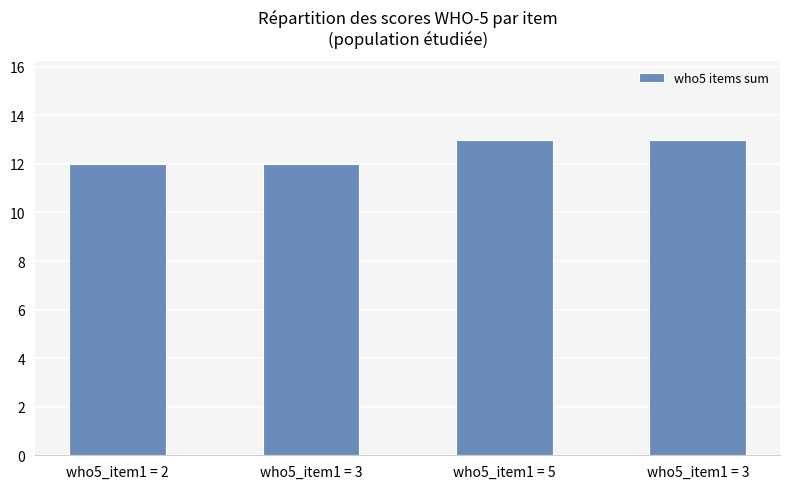

True or false: the data shows 12 at who5_item1 = 3.

True